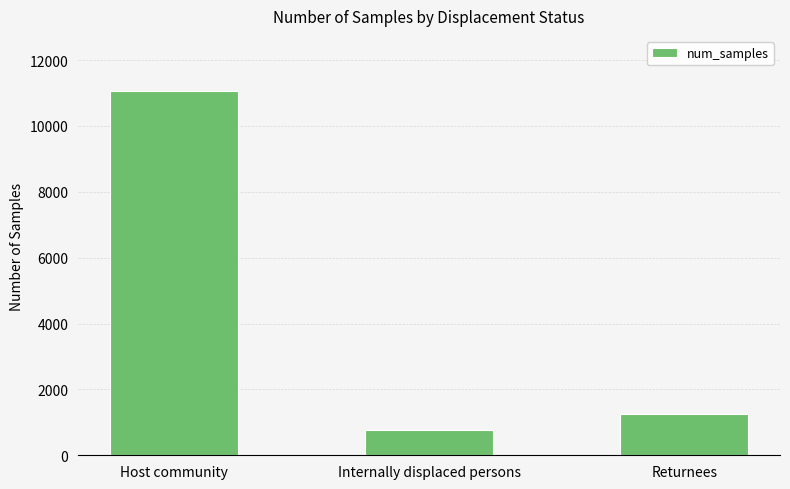

What is the label of the 3rd bar from the left?

Returnees